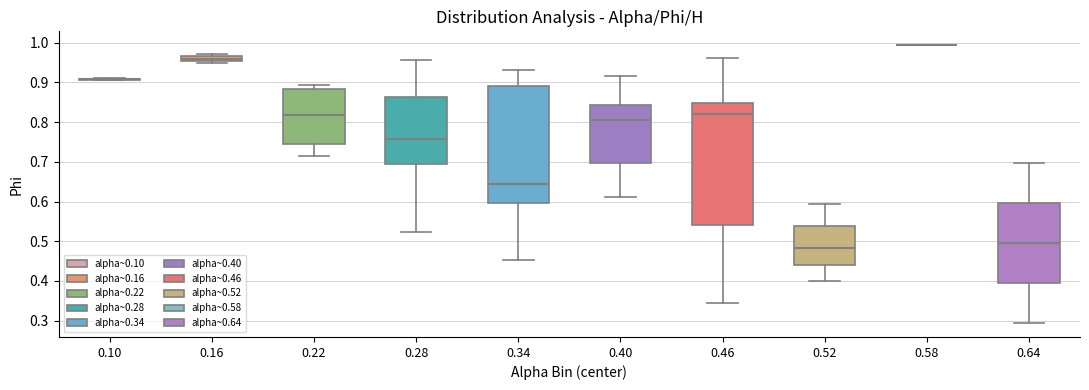

Comparing the boxes themselves (not the whiskers), which one is the tallest?

0.46